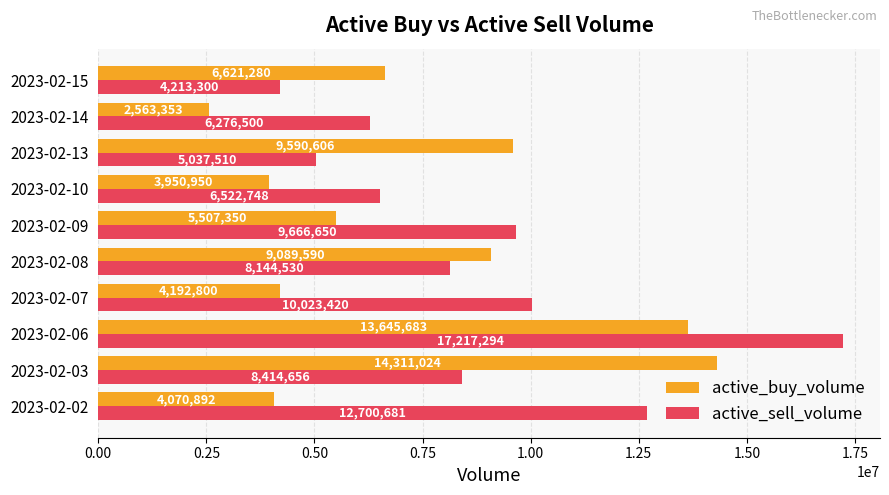

Rank the categories by active_buy_volume value from highest to lowest.

2023-02-03, 2023-02-06, 2023-02-13, 2023-02-08, 2023-02-15, 2023-02-09, 2023-02-07, 2023-02-02, 2023-02-10, 2023-02-14